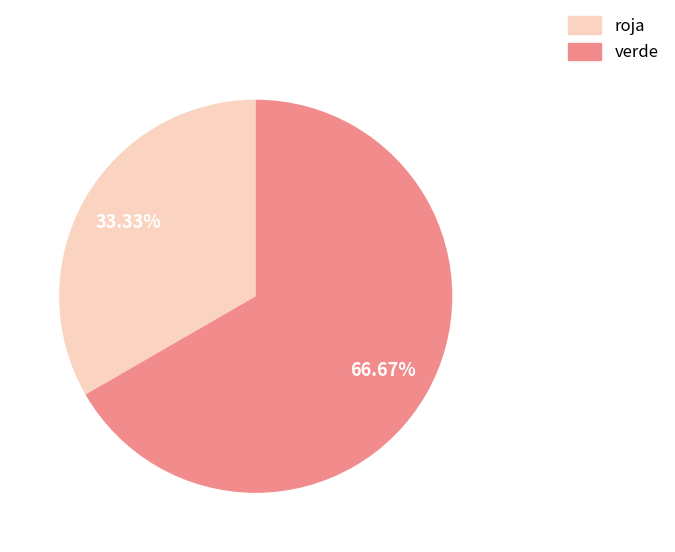

What percentage is the verde slice, to the nearest percent?

67%